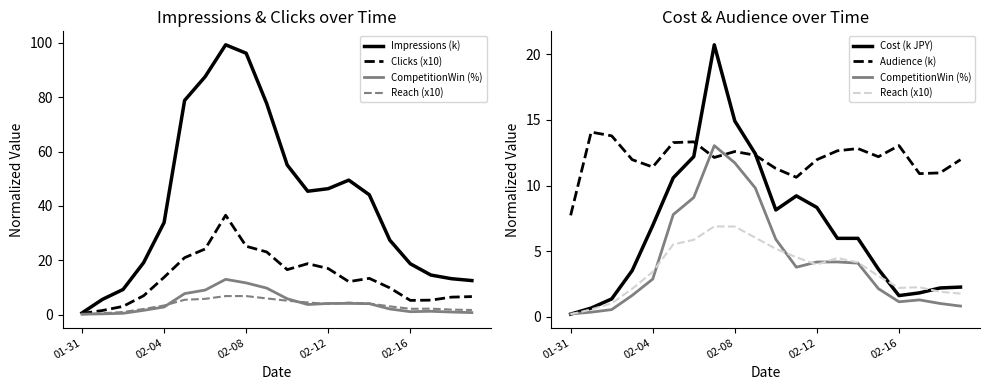

What is the difference between the Cost (k JPY) values at 6 and 14?

6.2